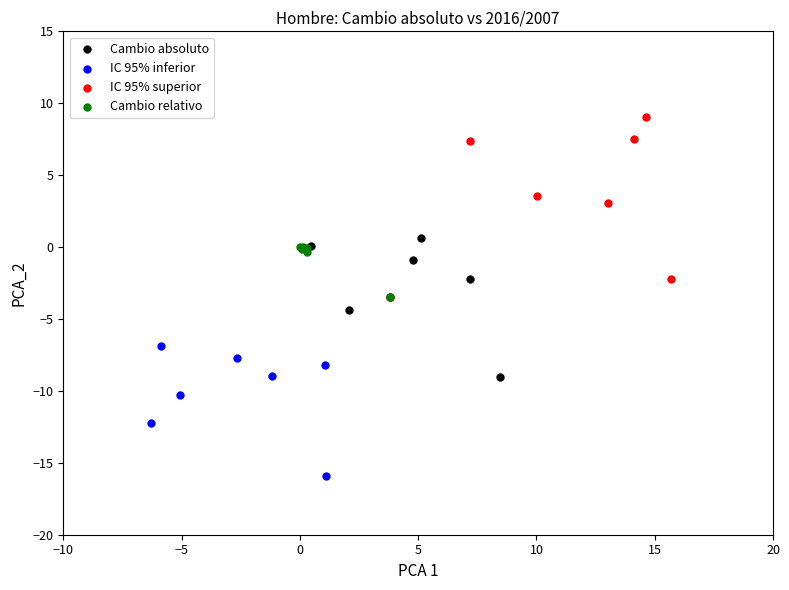

Which series contains the highest Y value?

IC 95% superior